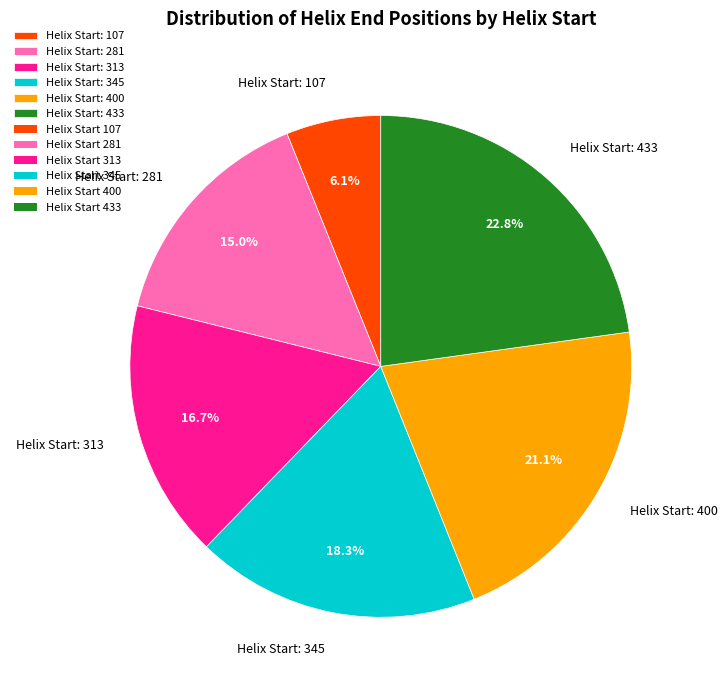

Which category has the biggest portion of the pie?

Helix Start: 433